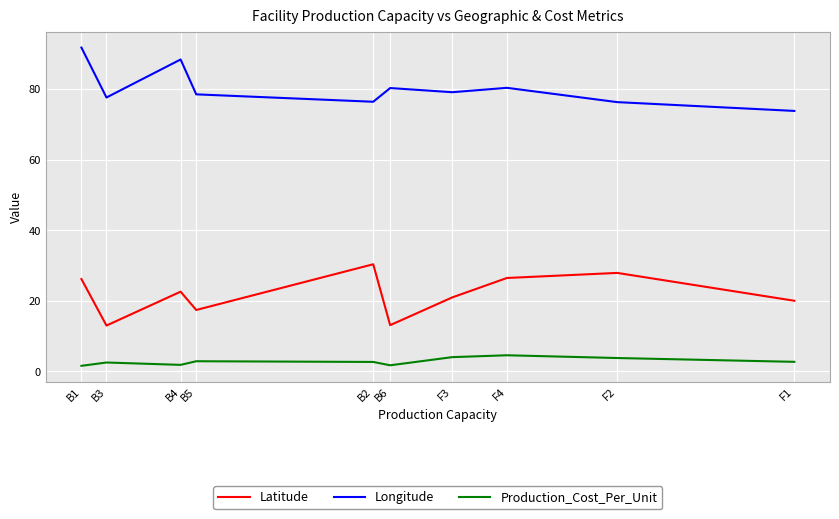

True or false: Latitude has a value of 27.9 at F2.

True